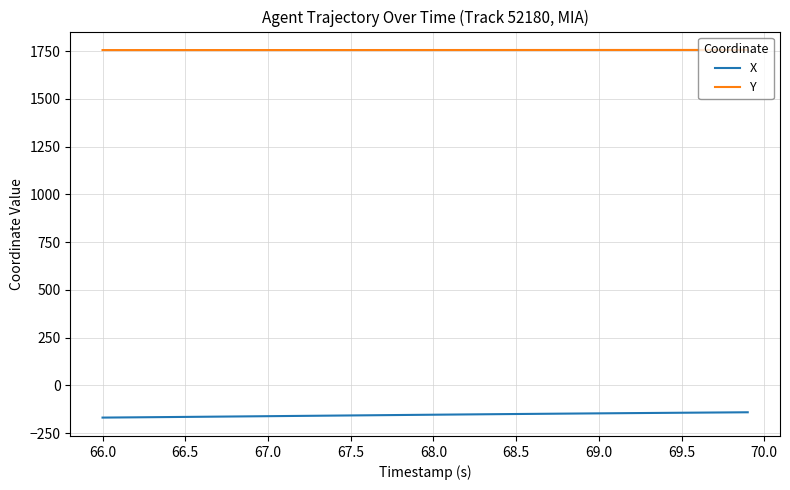

Which series has the largest total across all categories?

Y